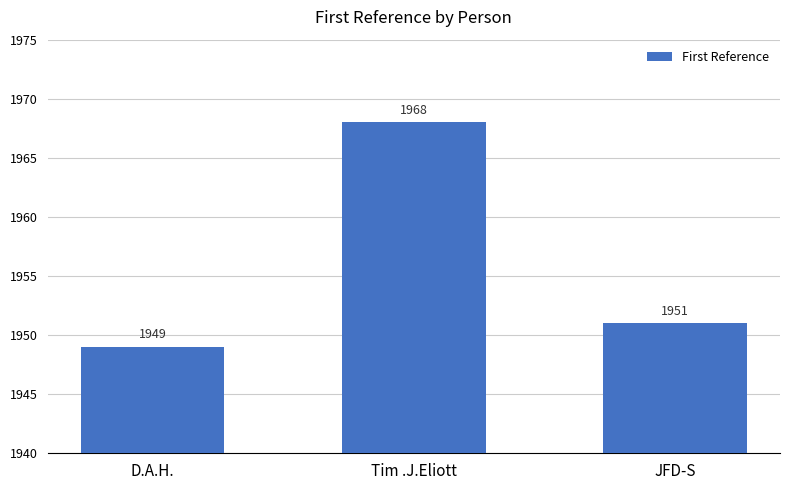

List the labels in order of value, largest first.

Tim .J.Eliott, JFD-S, D.A.H.